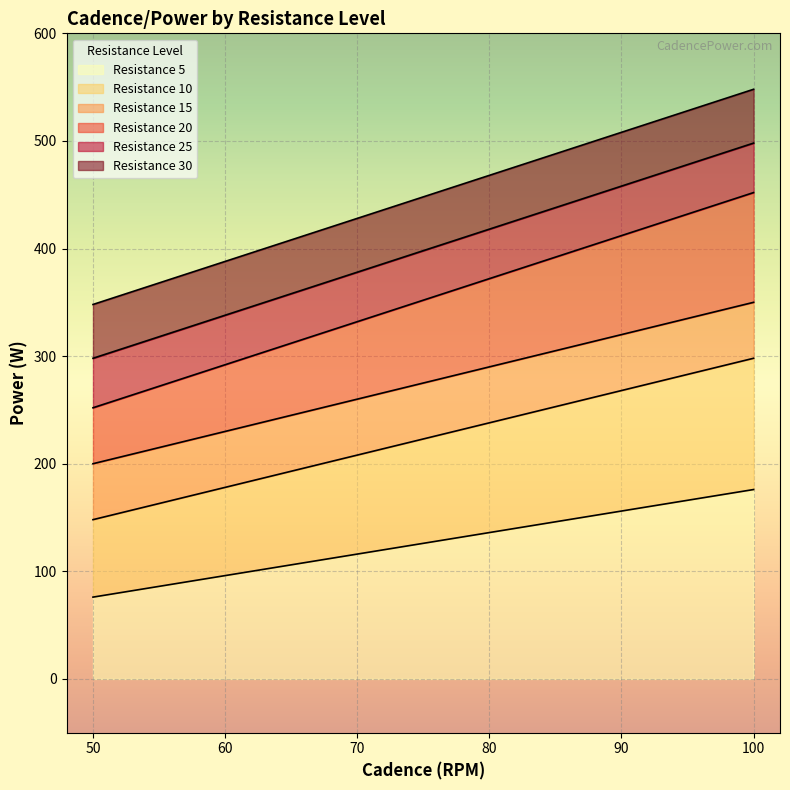

What is the minimum value shown in the chart?

76